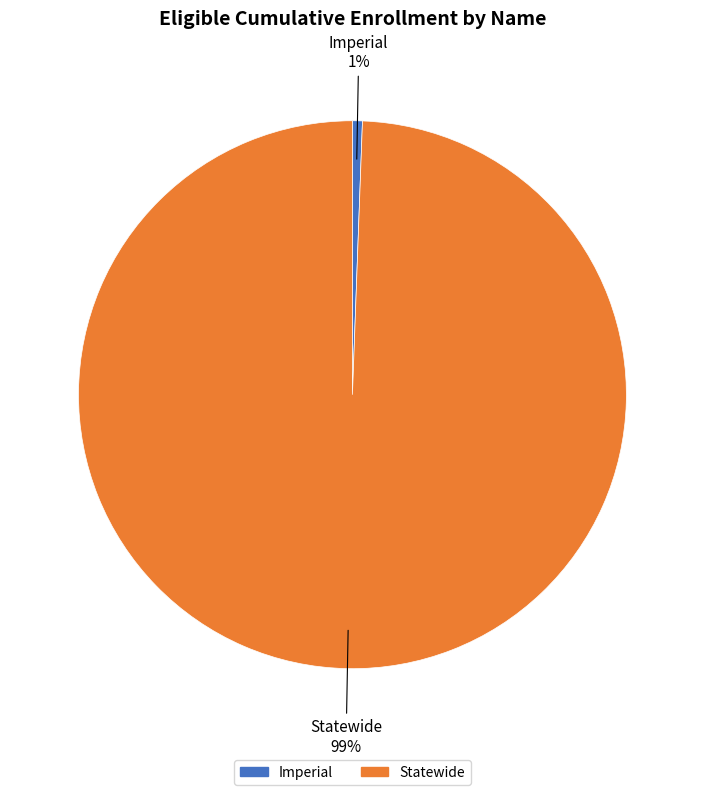

To the nearest percent, what portion does Imperial represent?

1%